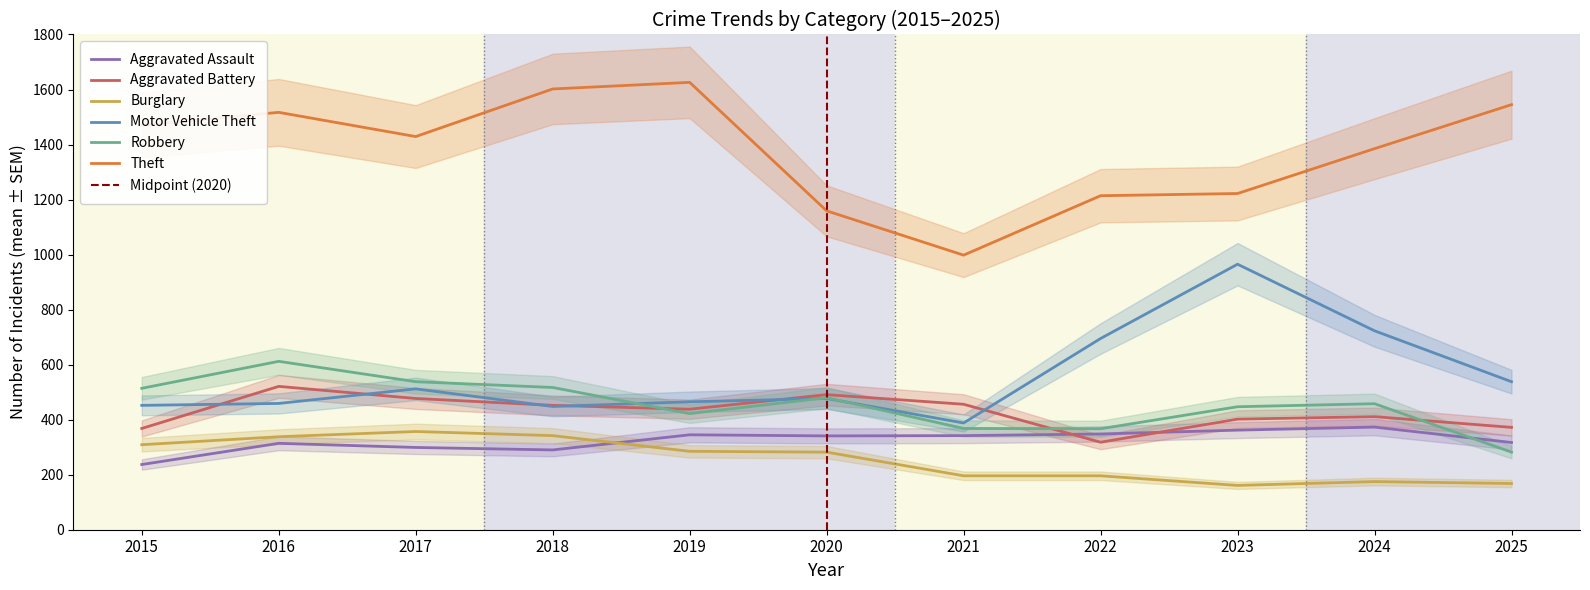

At which category does the chart reach its minimum across all series?

2023